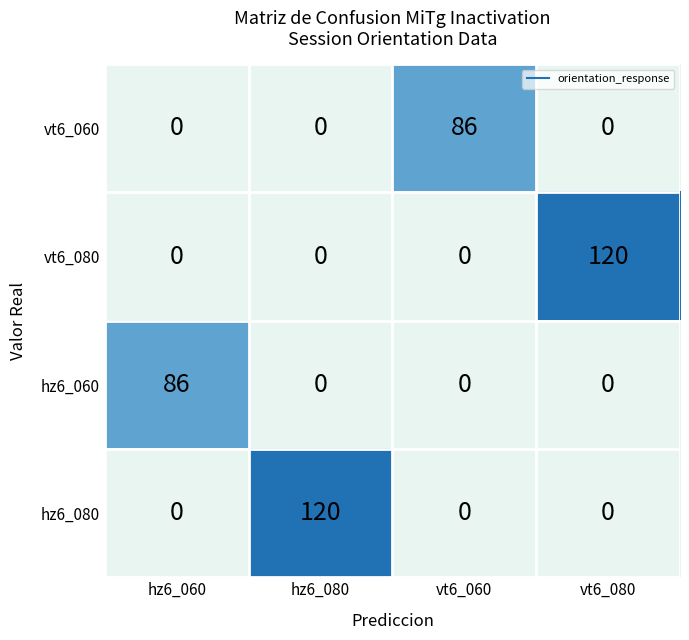

At how many categories does at least one series exceed 21?

4